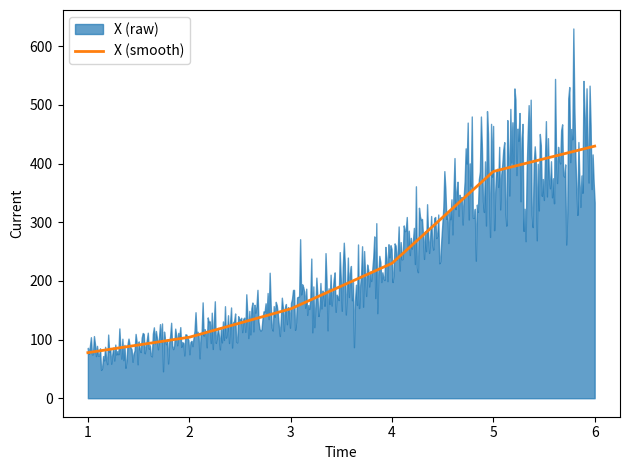

Rank the categories by value from lowest to highest.

1, 2, 3, 4, 5, 6